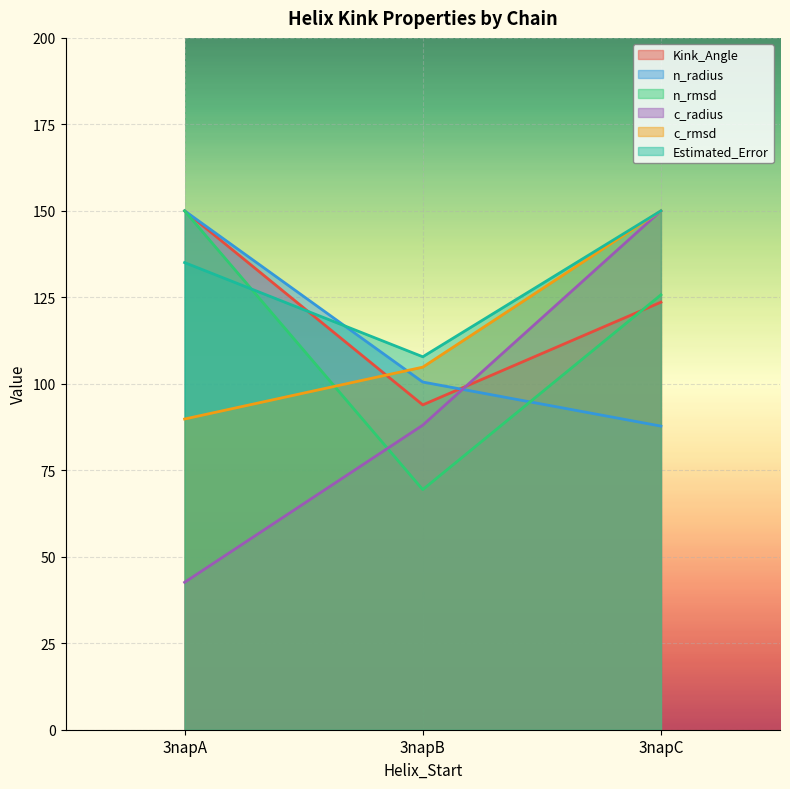

What is the spread (max minus min) of values at 3napA?

107.4